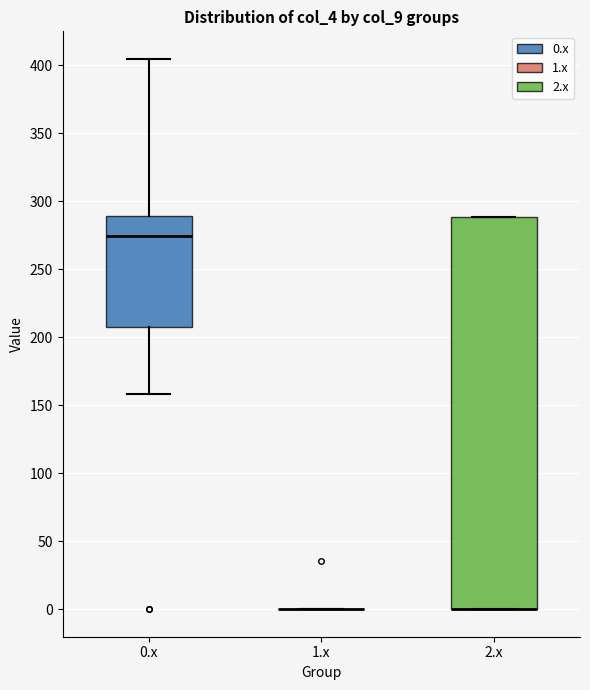

Reading left to right, read every box against the y-axis: the position of its median line, the range the box covers, and the ends of its whiskers. The values are not printed on the chart, so give them approximately, as read against the axis.

0.x: median 275, box 210 to 290, whiskers 160 to 405
1.x: box collapsed to a line at 0, whiskers 0 to 0
2.x: median 0 (drawn on the box's lower edge), box 0 to 290, whiskers 0 to 290